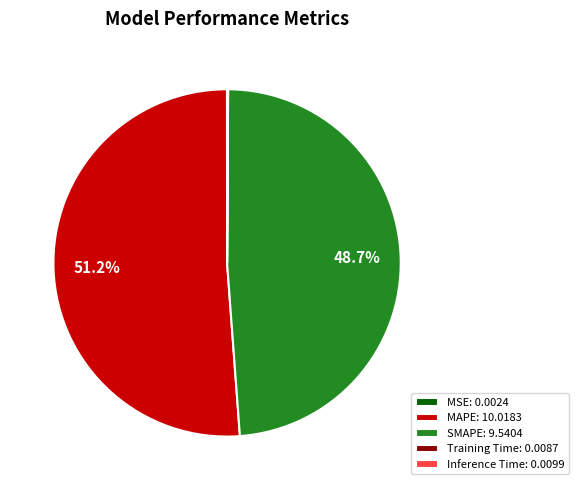

Does MAPE: 10.0183 account for over 50% of the chart?

Yes